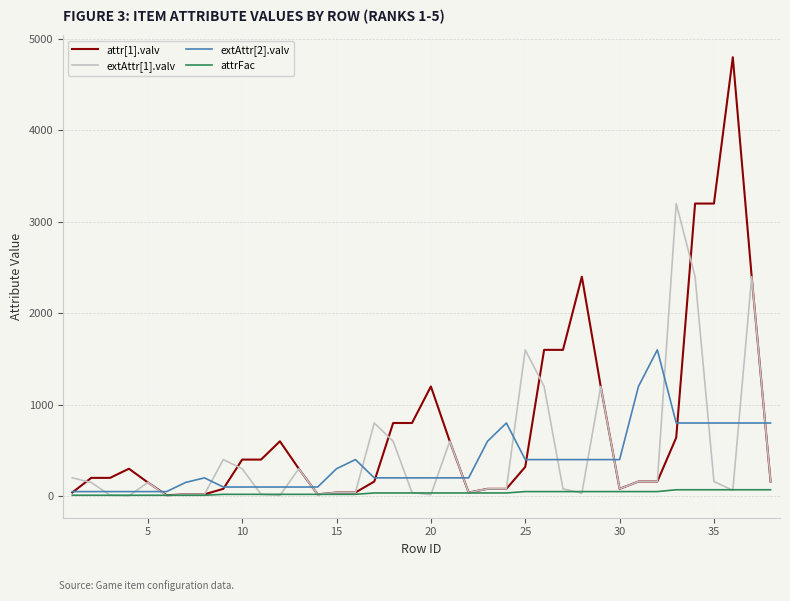

Which series has the largest total across all categories?

attr[1].valv